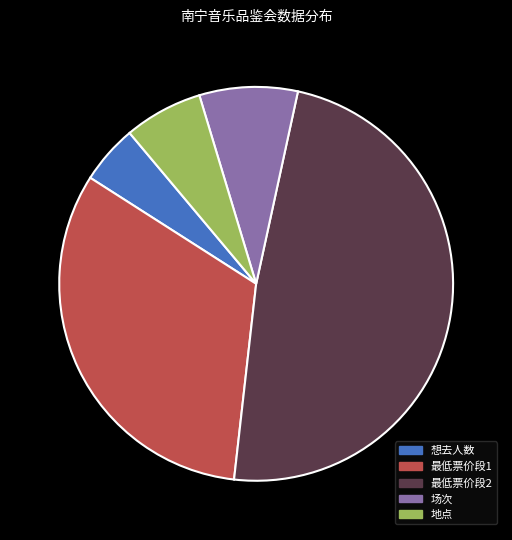

Is the sum of 最低票价段1 and 地点 greater than half?

No